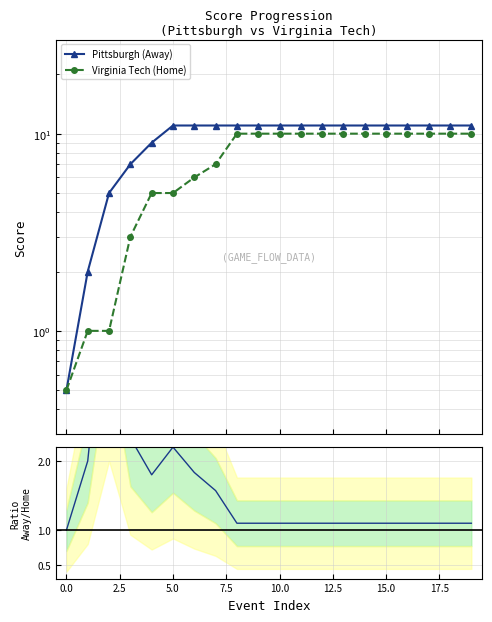

True or false: Virginia Tech (Home) and Pittsburgh (Away) cross at least once.

False